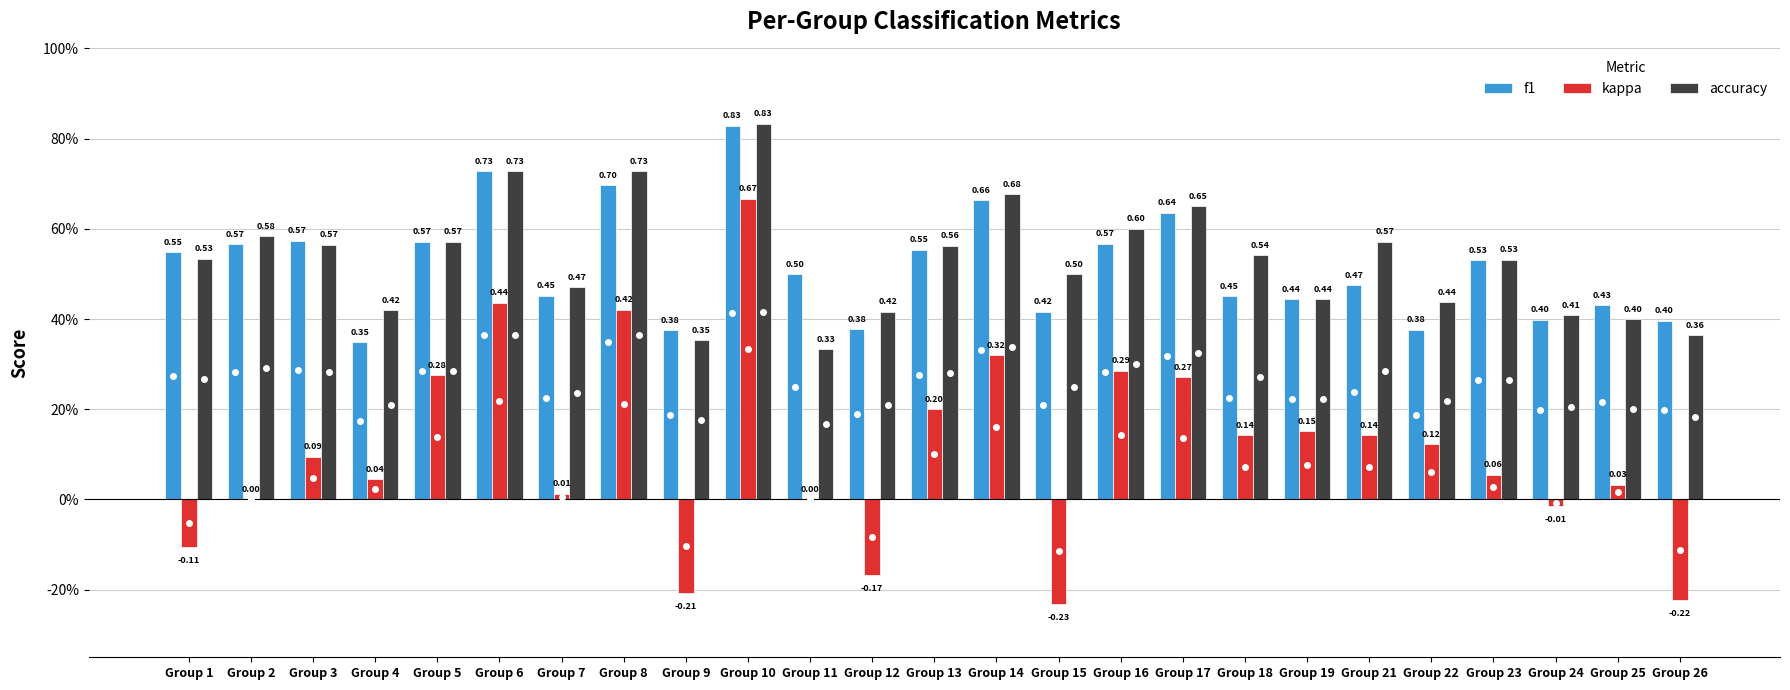

Does the chart contain stacked bars?

No